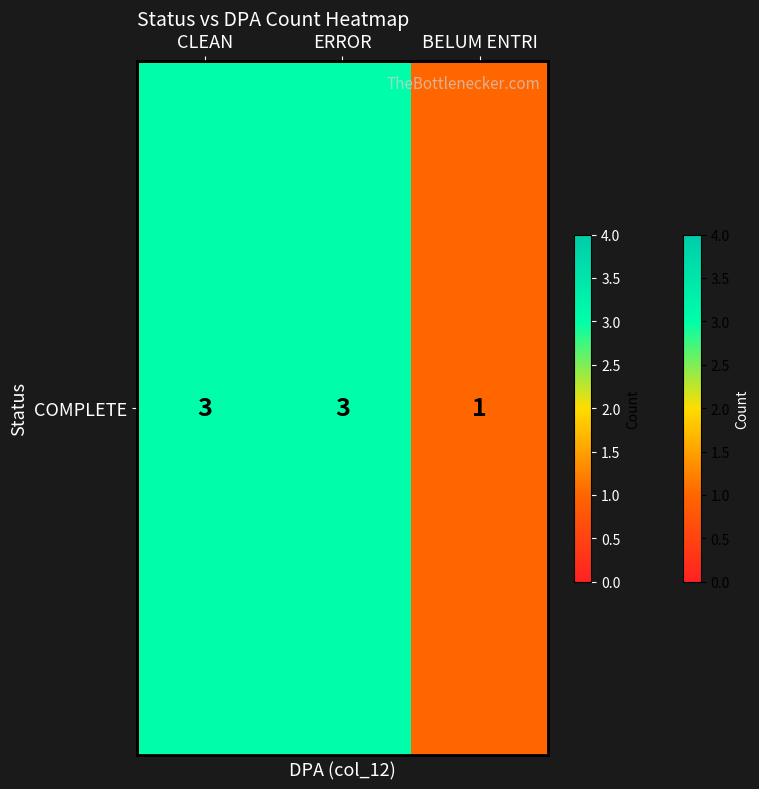

What is the difference between the maximum and minimum values?

2